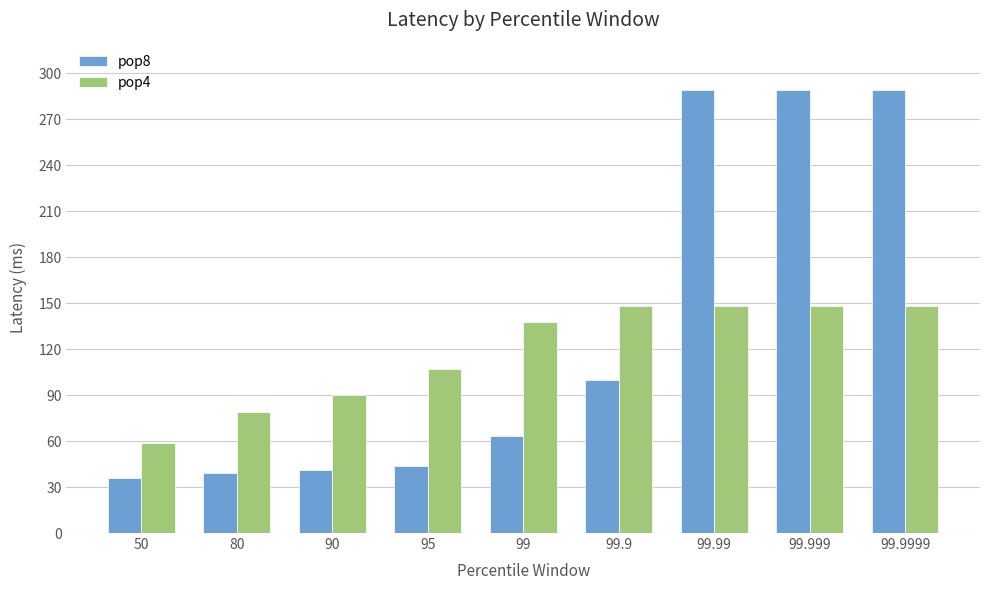

How many data points in pop8 are less than 63?

4